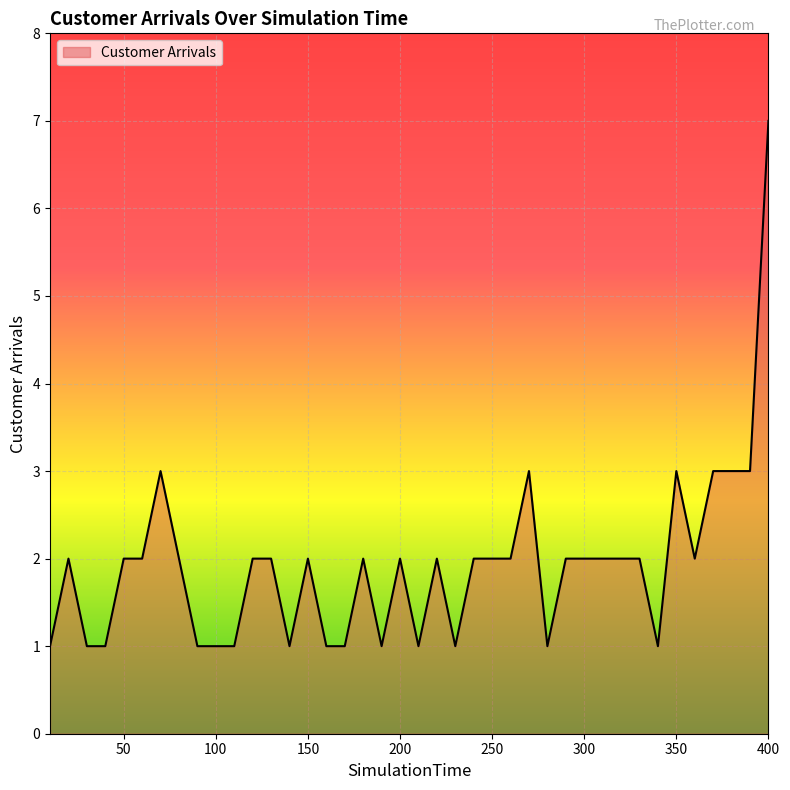

What is the difference between the maximum and minimum values?

6